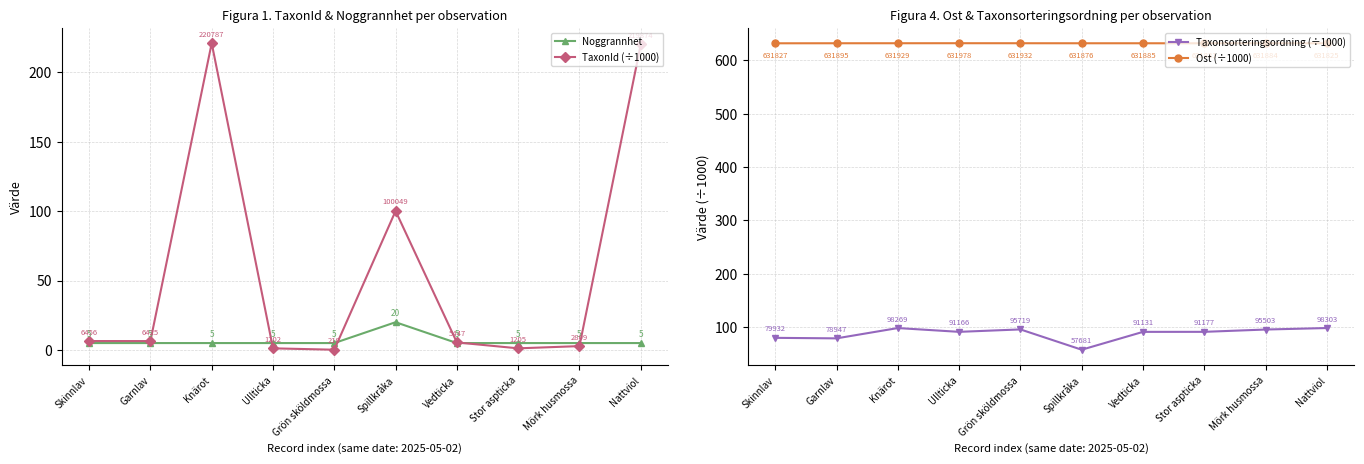

True or false: Ost (÷1000) and Noggrannhet intersect in this chart.

False